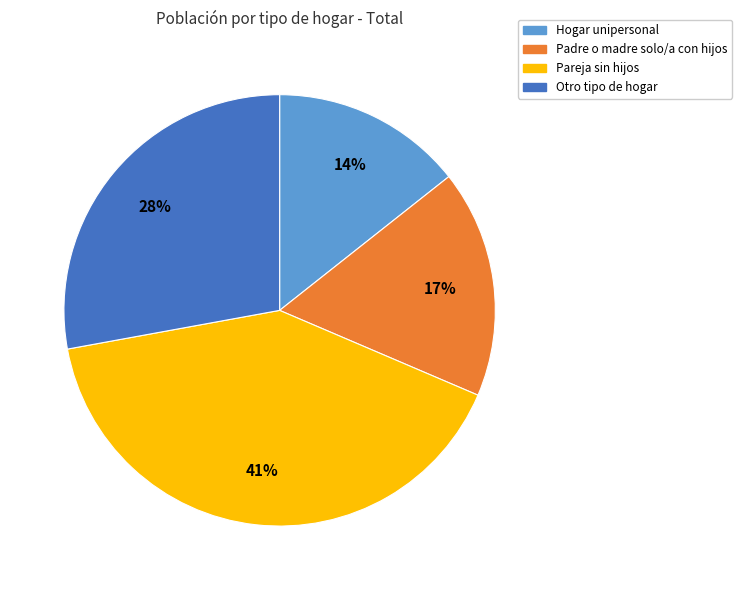

What is the smallest slice in the pie chart?

Hogar unipersonal